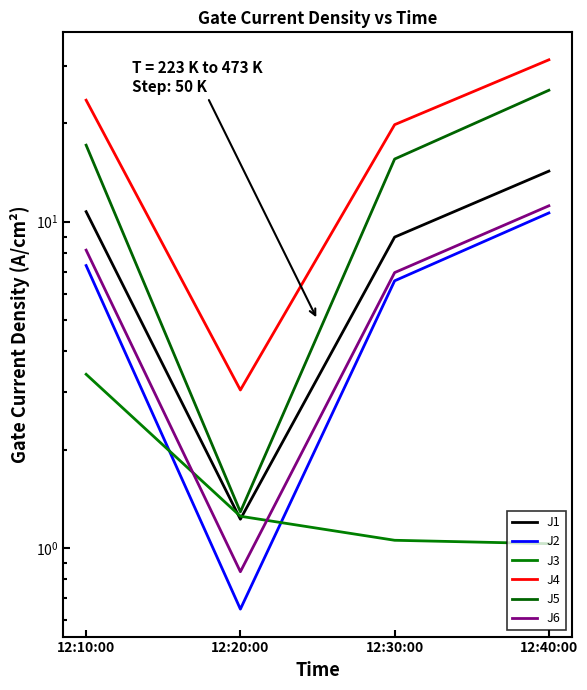

True or false: J3 has more than 2 interior local peaks.

False